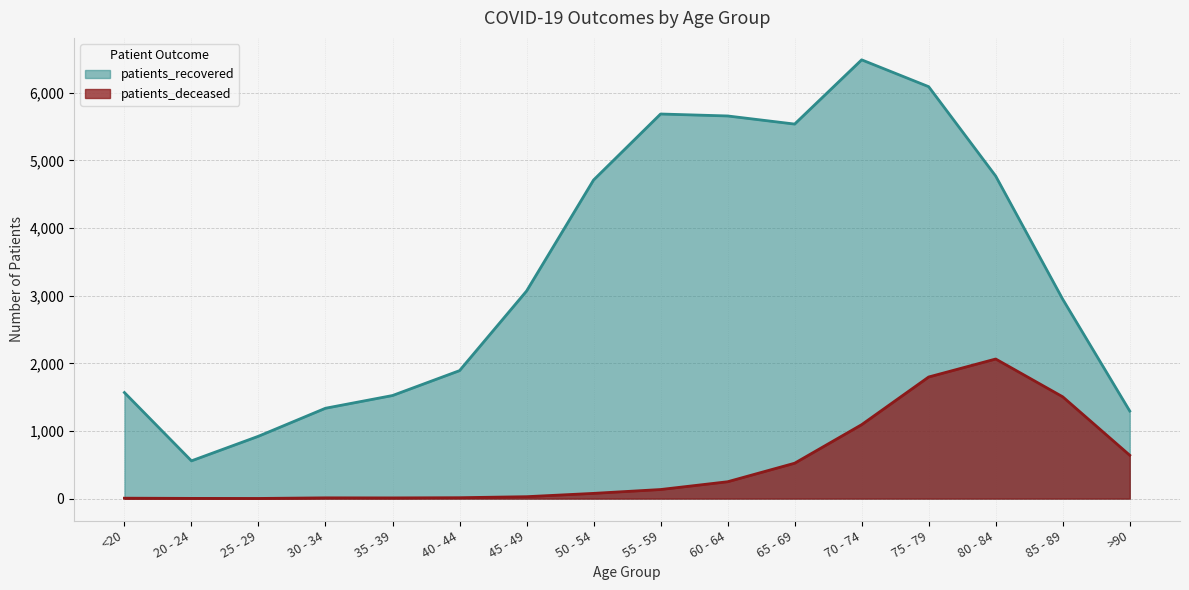

At which category is the sum across all series the highest?

75 - 79